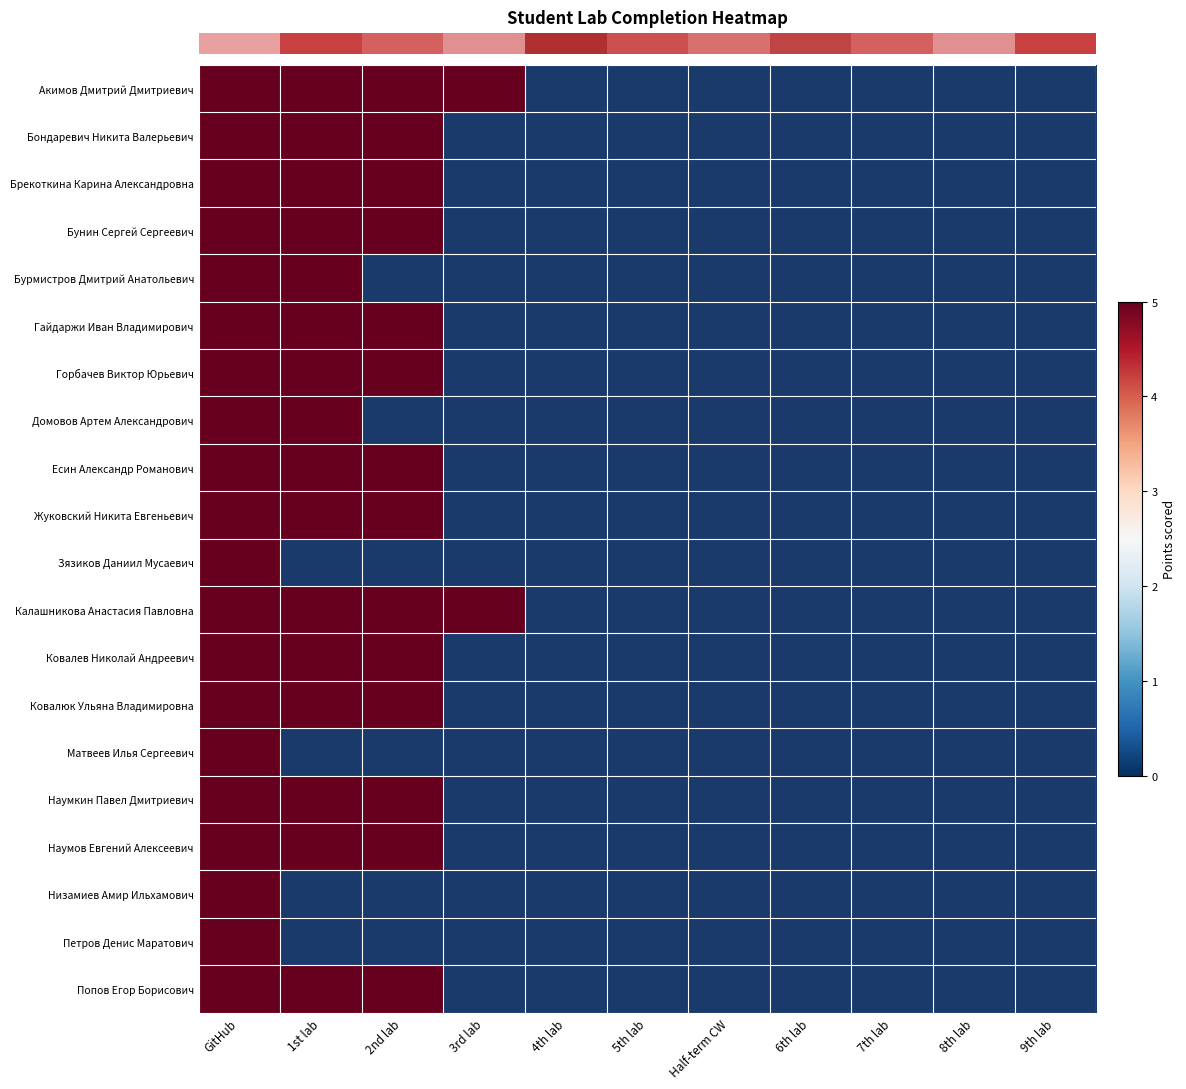

Reading left to right, list all the values displayed in this chart.

Акимов Дмитрий Дмитриевич: GitHub=5	1st lab=5	2nd lab=5	3rd lab=5	4th lab=0	5th lab=0	Half-term CW=0	6th lab=0	7th lab=0	8th lab=0	9th lab=0
Бондаревич Никита Валерьевич: GitHub=5	1st lab=5	2nd lab=5	3rd lab=0	4th lab=0	5th lab=0	Half-term CW=0	6th lab=0	7th lab=0	8th lab=0	9th lab=0
Брекоткина Карина Александровна: GitHub=5	1st lab=5	2nd lab=5	3rd lab=0	4th lab=0	5th lab=0	Half-term CW=0	6th lab=0	7th lab=0	8th lab=0	9th lab=0
Бунин Сергей Сергеевич: GitHub=5	1st lab=5	2nd lab=5	3rd lab=0	4th lab=0	5th lab=0	Half-term CW=0	6th lab=0	7th lab=0	8th lab=0	9th lab=0
Бурмистров Дмитрий Анатольевич: GitHub=5	1st lab=5	2nd lab=0	3rd lab=0	4th lab=0	5th lab=0	Half-term CW=0	6th lab=0	7th lab=0	8th lab=0	9th lab=0
Гайдаржи Иван Владимирович: GitHub=5	1st lab=5	2nd lab=5	3rd lab=0	4th lab=0	5th lab=0	Half-term CW=0	6th lab=0	7th lab=0	8th lab=0	9th lab=0
Горбачев Виктор Юрьевич: GitHub=5	1st lab=5	2nd lab=5	3rd lab=0	4th lab=0	5th lab=0	Half-term CW=0	6th lab=0	7th lab=0	8th lab=0	9th lab=0
Домовов Артем Александрович: GitHub=5	1st lab=5	2nd lab=0	3rd lab=0	4th lab=0	5th lab=0	Half-term CW=0	6th lab=0	7th lab=0	8th lab=0	9th lab=0
Есин Александр Романович: GitHub=5	1st lab=5	2nd lab=5	3rd lab=0	4th lab=0	5th lab=0	Half-term CW=0	6th lab=0	7th lab=0	8th lab=0	9th lab=0
Жуковский Никита Евгеньевич: GitHub=5	1st lab=5	2nd lab=5	3rd lab=0	4th lab=0	5th lab=0	Half-term CW=0	6th lab=0	7th lab=0	8th lab=0	9th lab=0
Зязиков Даниил Мусаевич: GitHub=5	1st lab=0	2nd lab=0	3rd lab=0	4th lab=0	5th lab=0	Half-term CW=0	6th lab=0	7th lab=0	8th lab=0	9th lab=0
Калашникова Анастасия Павловна: GitHub=5	1st lab=5	2nd lab=5	3rd lab=5	4th lab=0	5th lab=0	Half-term CW=0	6th lab=0	7th lab=0	8th lab=0	9th lab=0
Ковалев Николай Андреевич: GitHub=5	1st lab=5	2nd lab=5	3rd lab=0	4th lab=0	5th lab=0	Half-term CW=0	6th lab=0	7th lab=0	8th lab=0	9th lab=0
Ковалюк Ульяна Владимировна: GitHub=5	1st lab=5	2nd lab=5	3rd lab=0	4th lab=0	5th lab=0	Half-term CW=0	6th lab=0	7th lab=0	8th lab=0	9th lab=0
Матвеев Илья Сергеевич: GitHub=5	1st lab=0	2nd lab=0	3rd lab=0	4th lab=0	5th lab=0	Half-term CW=0	6th lab=0	7th lab=0	8th lab=0	9th lab=0
Наумкин Павел Дмитриевич: GitHub=5	1st lab=5	2nd lab=5	3rd lab=0	4th lab=0	5th lab=0	Half-term CW=0	6th lab=0	7th lab=0	8th lab=0	9th lab=0
Наумов Евгений Алексеевич: GitHub=5	1st lab=5	2nd lab=5	3rd lab=0	4th lab=0	5th lab=0	Half-term CW=0	6th lab=0	7th lab=0	8th lab=0	9th lab=0
Низамиев Амир Ильхамович: GitHub=5	1st lab=0	2nd lab=0	3rd lab=0	4th lab=0	5th lab=0	Half-term CW=0	6th lab=0	7th lab=0	8th lab=0	9th lab=0
Петров Денис Маратович: GitHub=5	1st lab=0	2nd lab=0	3rd lab=0	4th lab=0	5th lab=0	Half-term CW=0	6th lab=0	7th lab=0	8th lab=0	9th lab=0
Попов Егор Борисович: GitHub=5	1st lab=5	2nd lab=5	3rd lab=0	4th lab=0	5th lab=0	Half-term CW=0	6th lab=0	7th lab=0	8th lab=0	9th lab=0